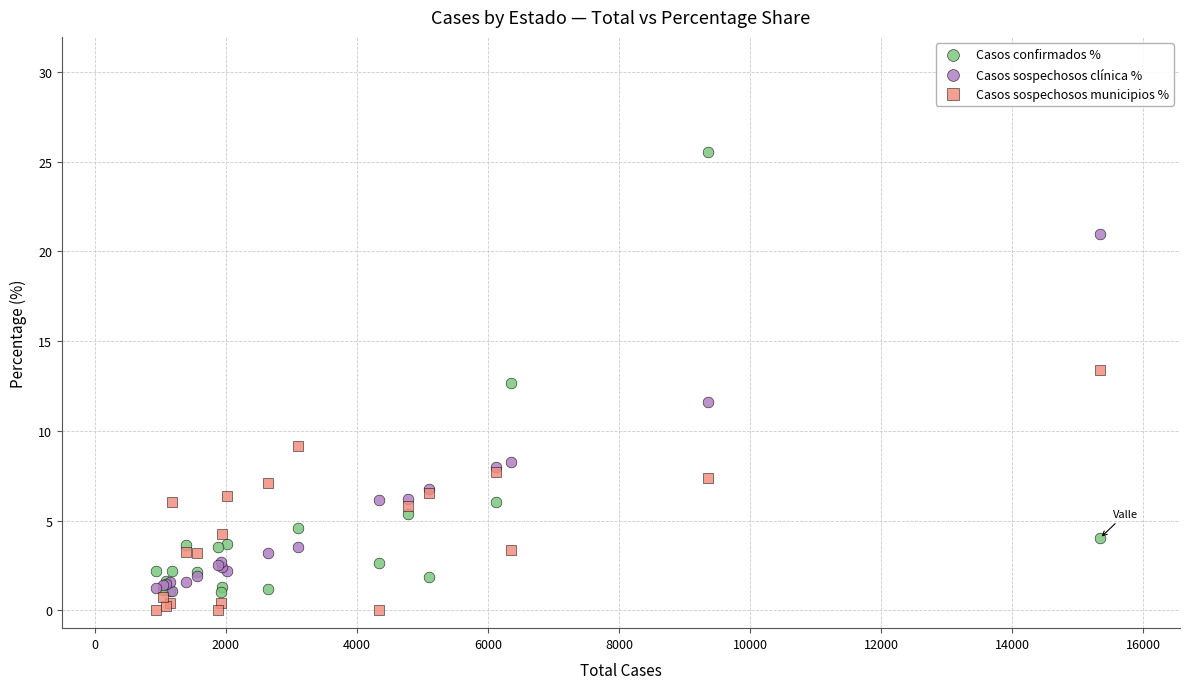

Which series contains the highest Y value?

Casos confirmados %